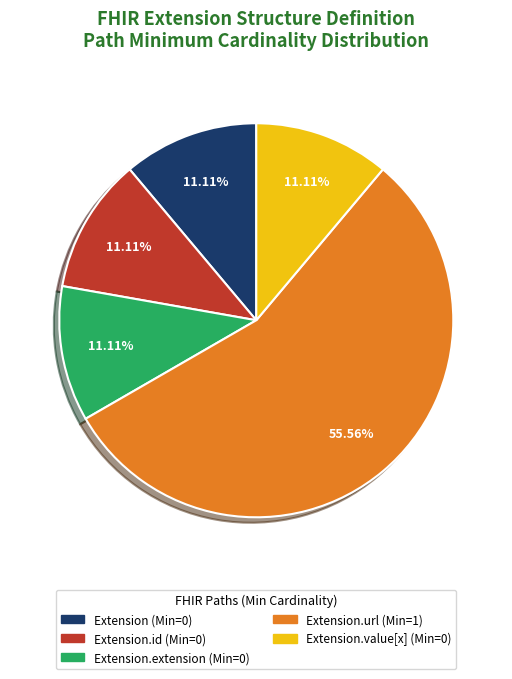

To the nearest percent, what is the average slice percentage?

20%